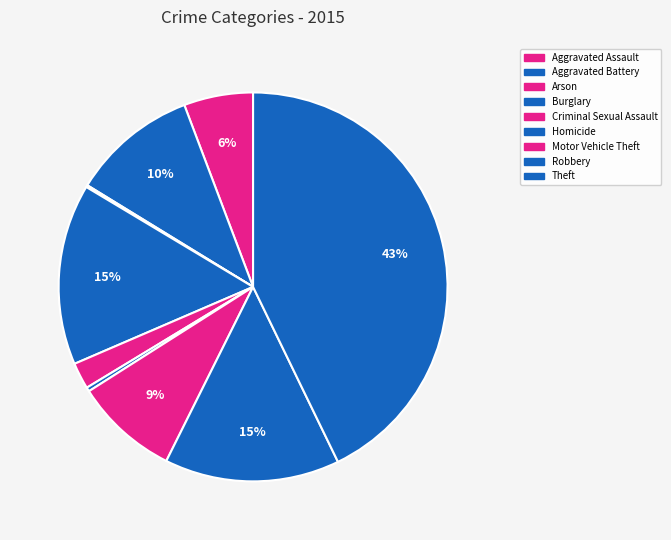

What is the ratio of the value at Theft to the value at Aggravated Battery?

4.1